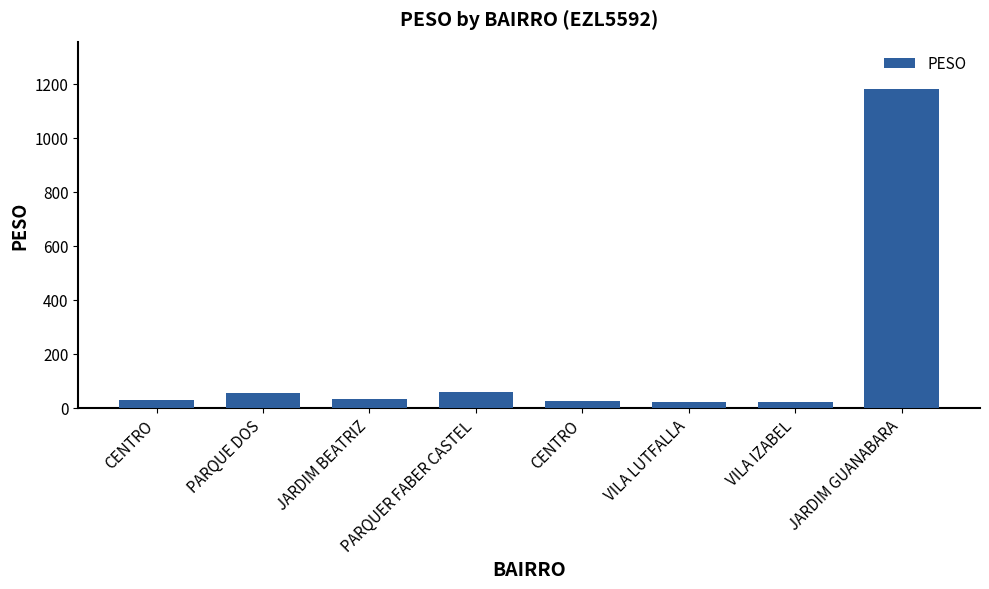

What is the label of the 6th bar from the left?

VILA LUTFALLA